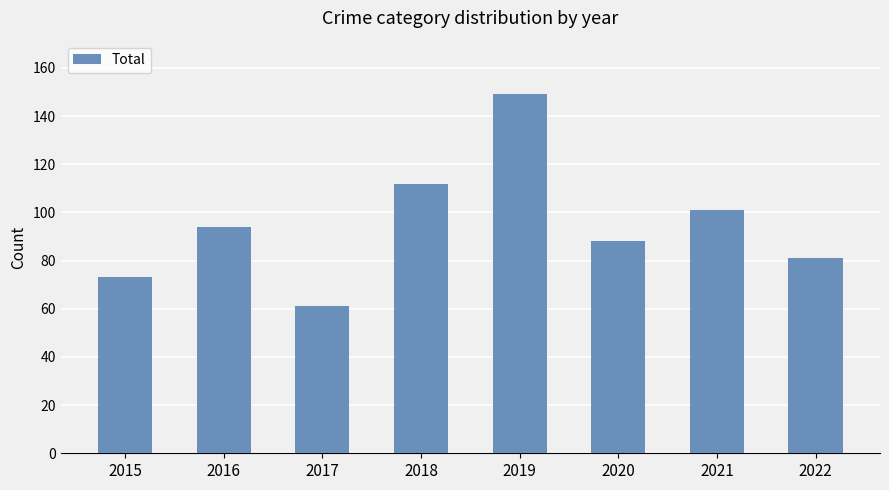

What is the maximum value shown in the chart?

149